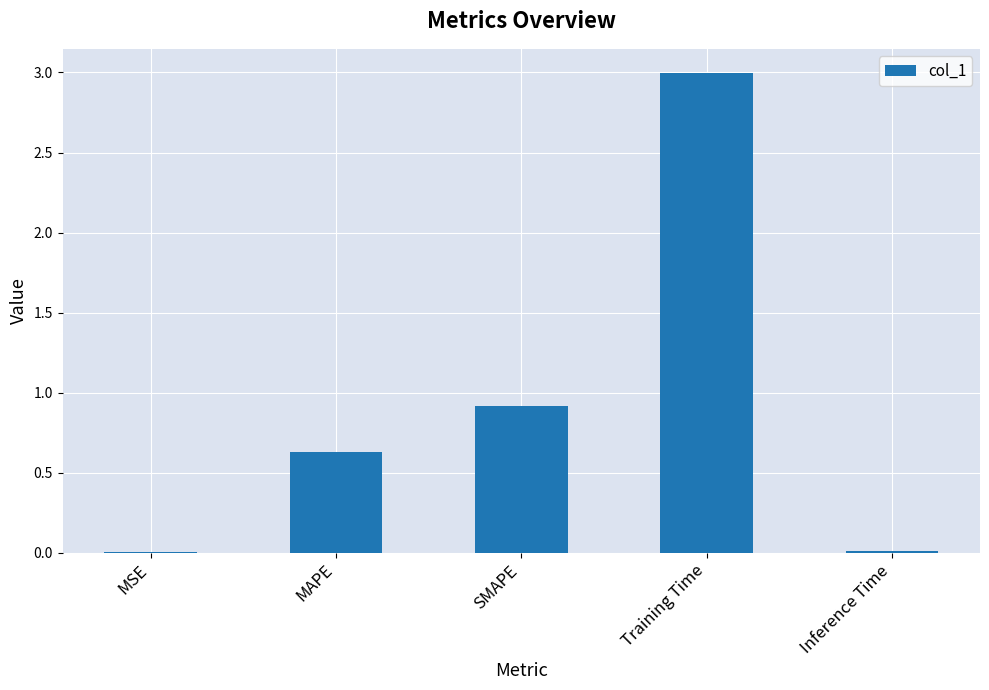

At which category does the chart reach its peak across all series?

Training Time